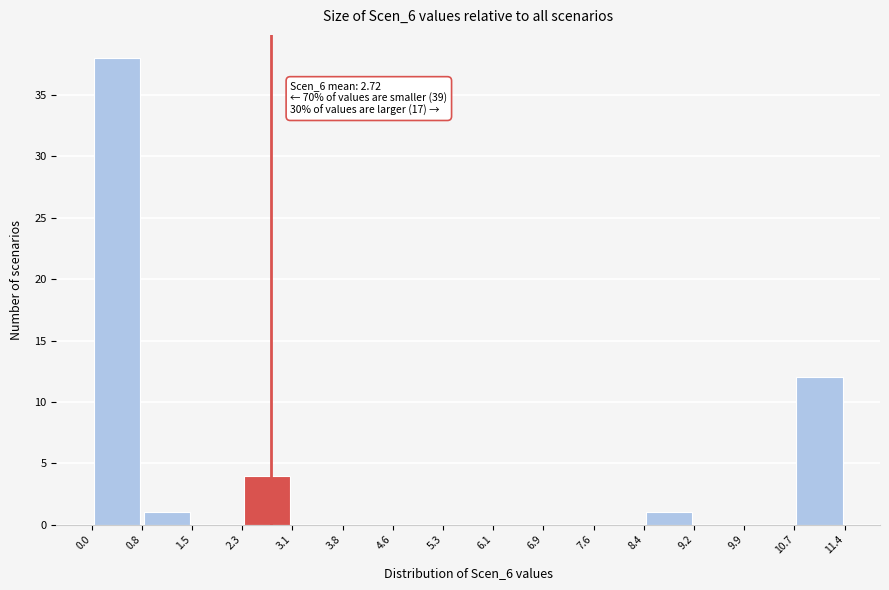

Which range on the x-axis has the tallest bar?

0.0 to 0.8